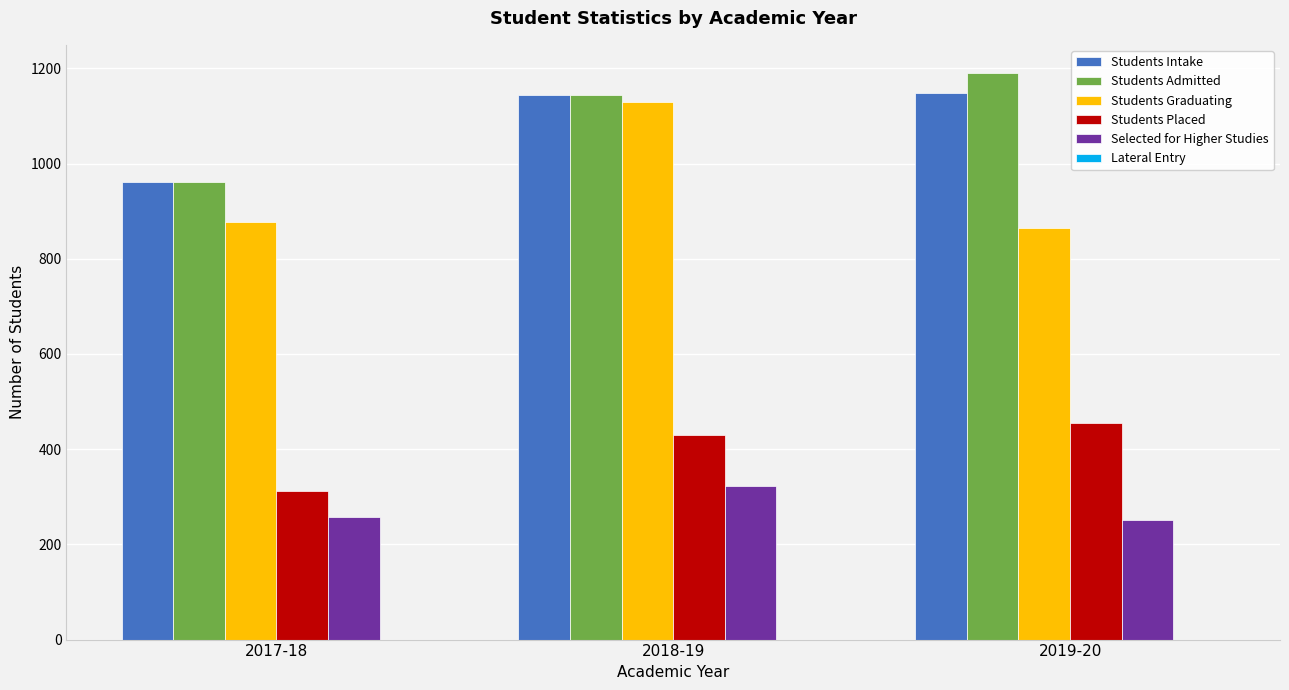

What is the sum of the Students Placed values at 2018-19 and 2017-18?

743